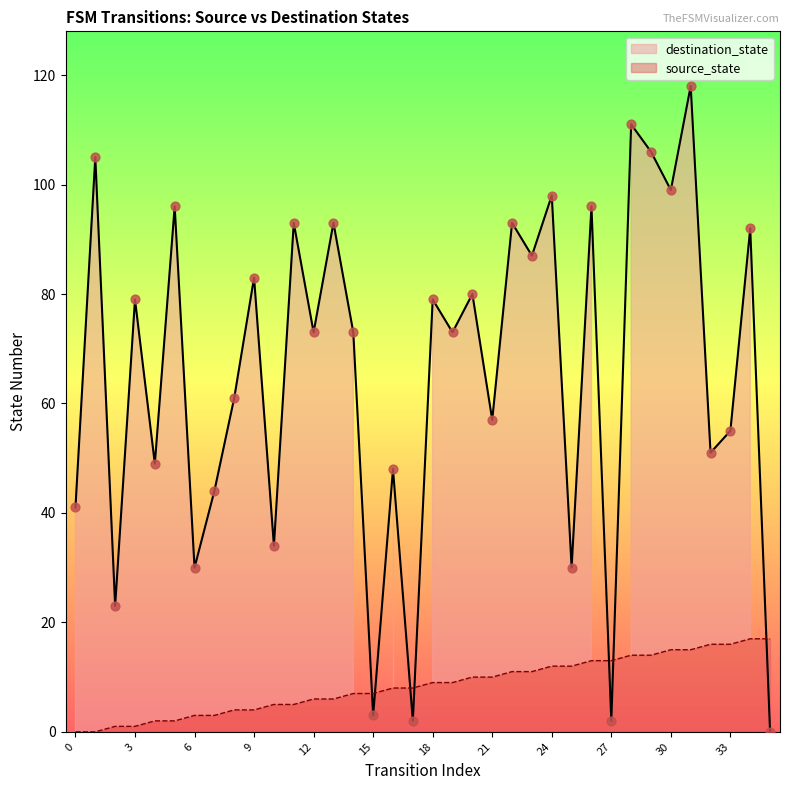

Which series has the largest total across all categories?

destination_state